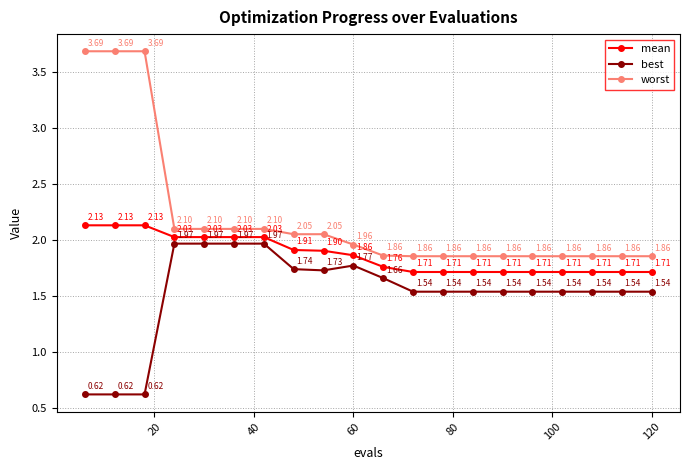

List the series in order of their overall mean, lowest first.

best, mean, worst